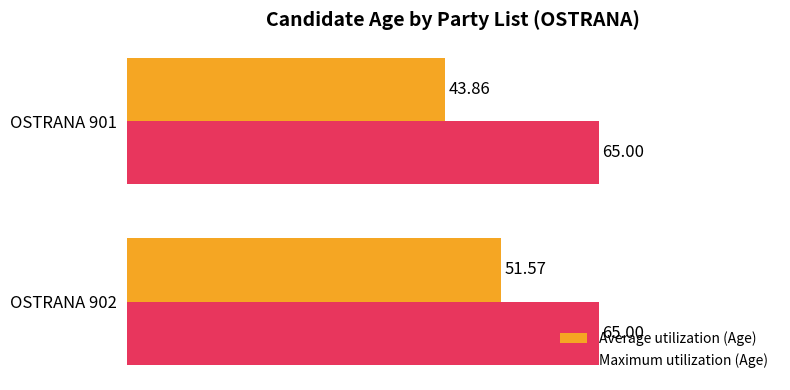

Rank the categories by Average utilization (Age) value from highest to lowest.

OSTRANA 902, OSTRANA 901